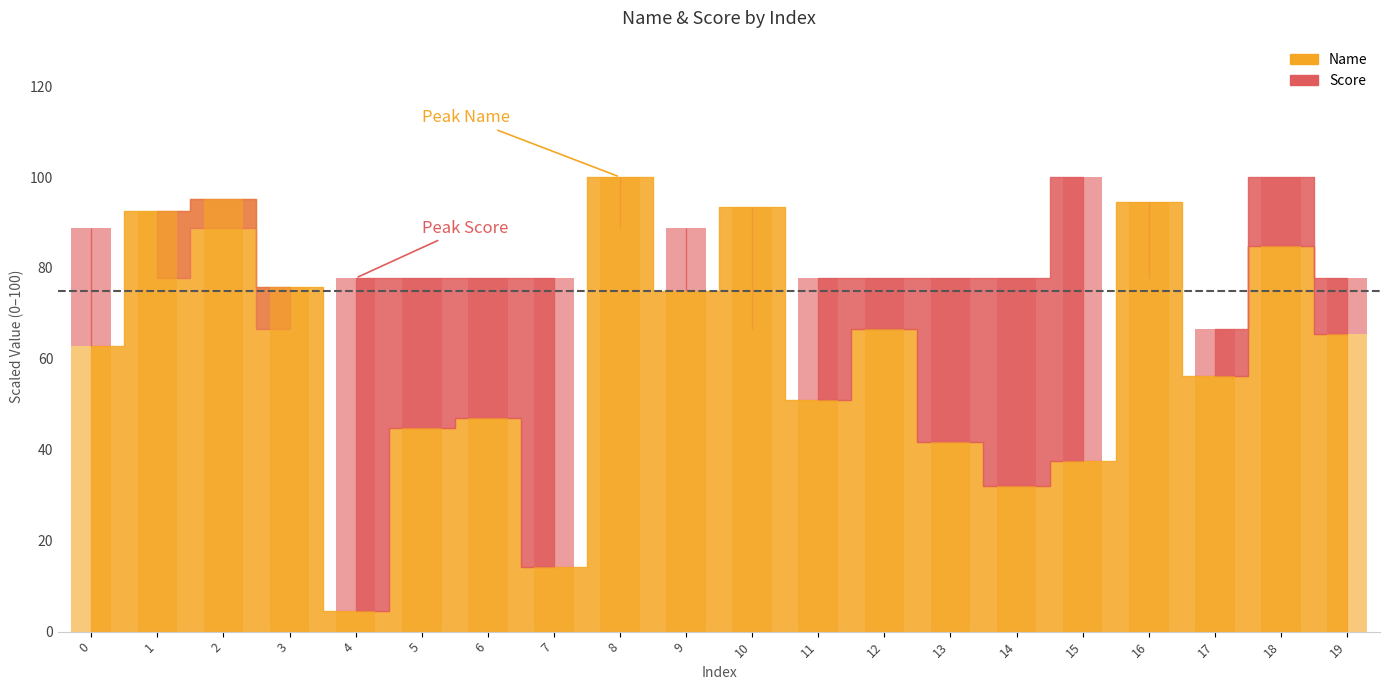

What is the sum of all values?

1235.1